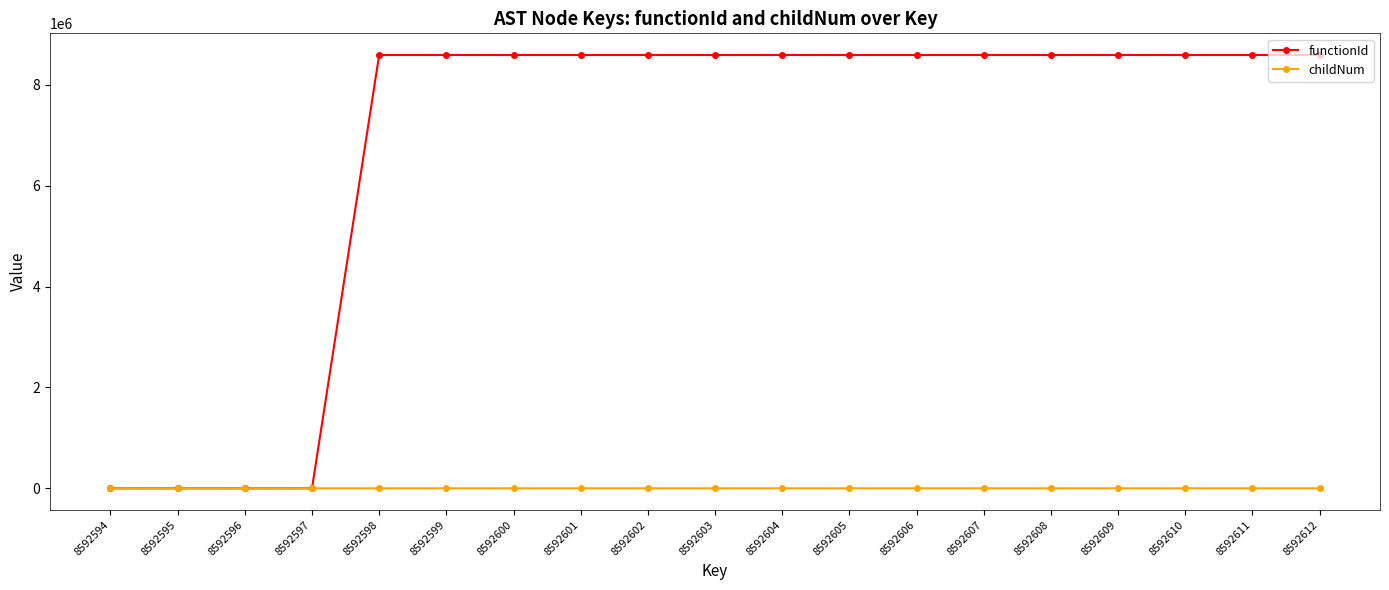

What is the value of the childNum point at the 9th from the left?

2